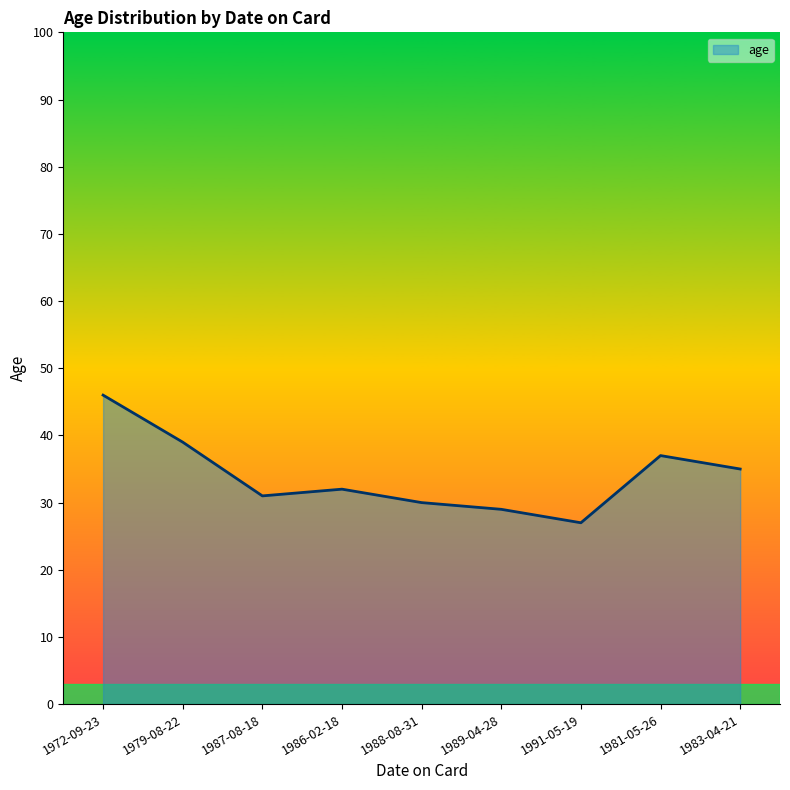

Approximately how many times larger is the value at 1991-05-19 compared to 1983-04-21?

0.8